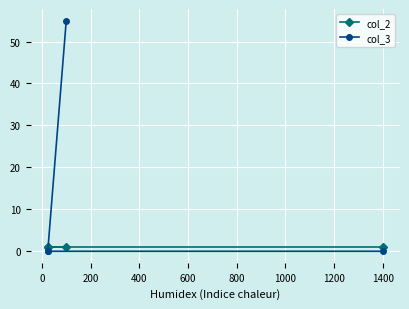

Which series has the largest total across all categories?

col_3